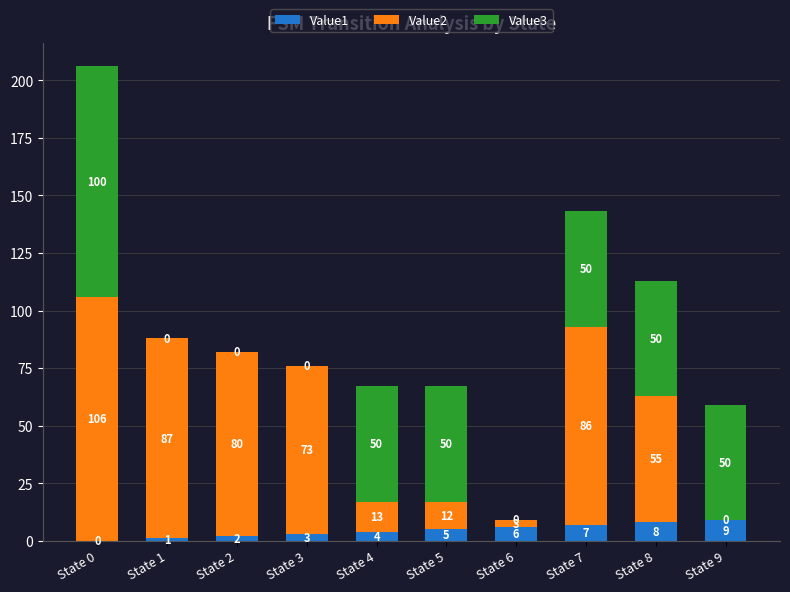

What are all the series names shown in the legend?

Value1, Value2, Value3